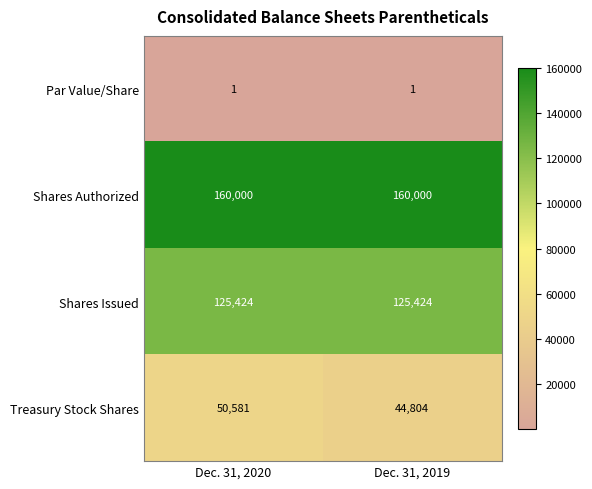

What is the difference between the highest and lowest values at Dec. 31, 2019?

159999